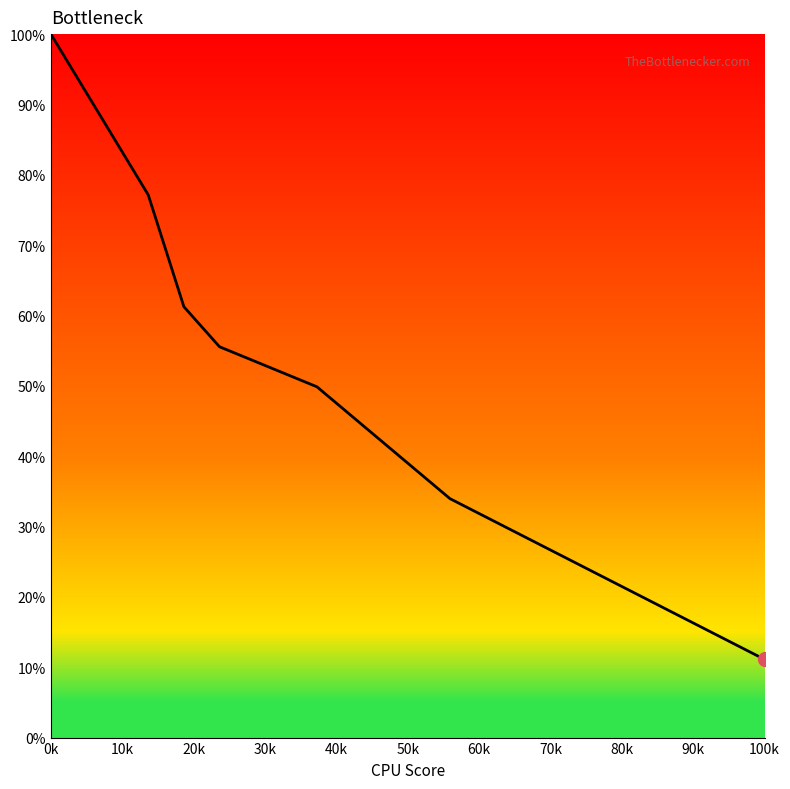

What is the greatest value displayed?

100.0